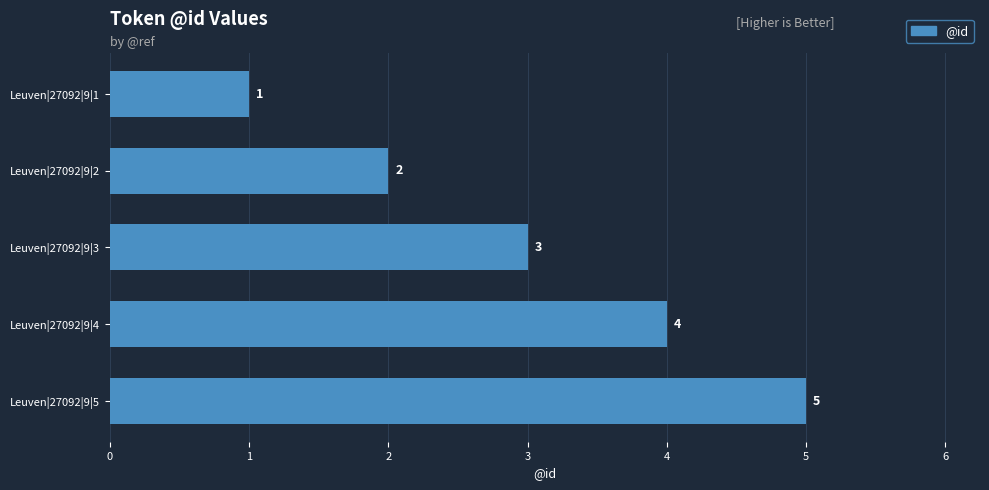

What is the greatest value displayed?

5